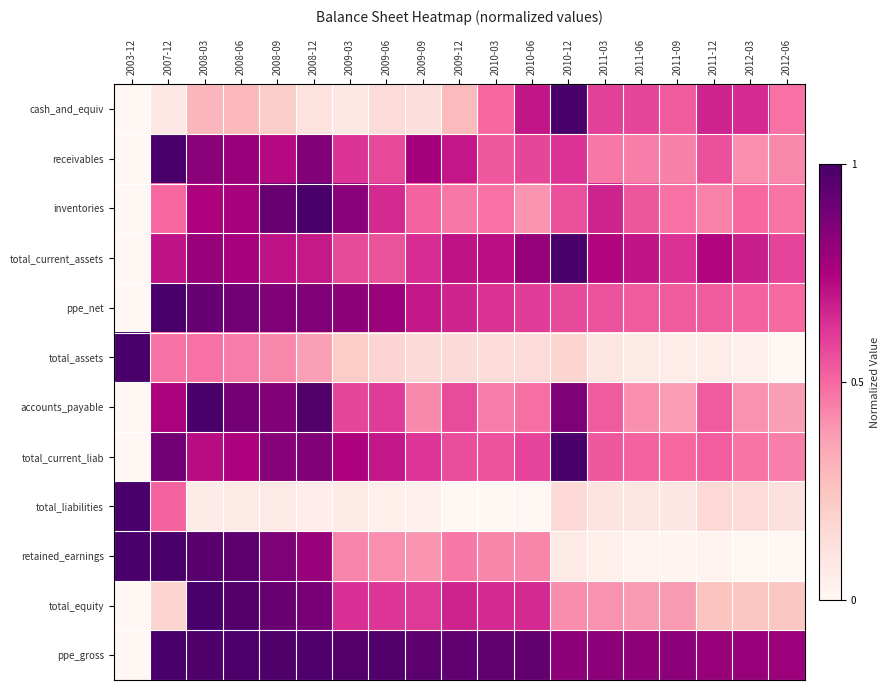

What is the greatest value displayed?

1.0